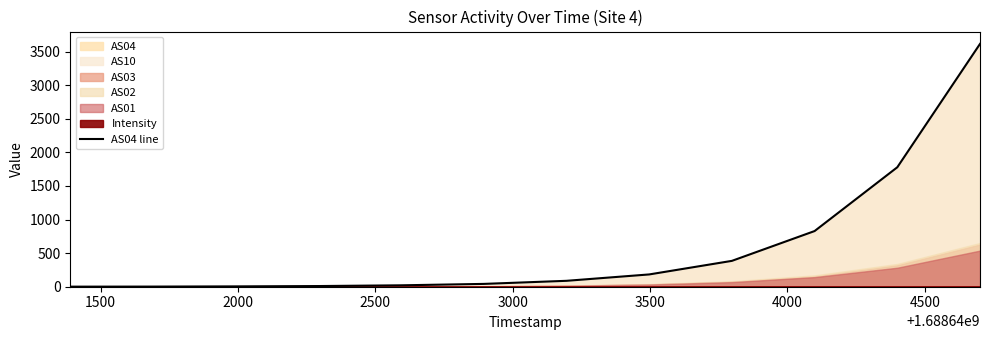

What is the greatest value displayed?

3616